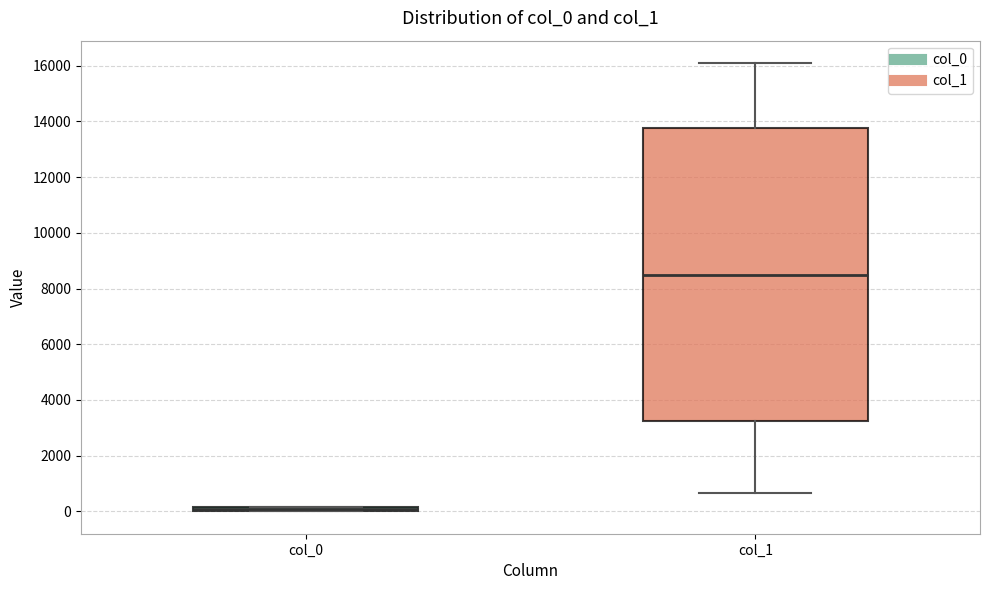

Where is the upper edge of the box for col_0 on the y-axis? The values are not printed on the chart, so give them approximately, as read against the axis.

200